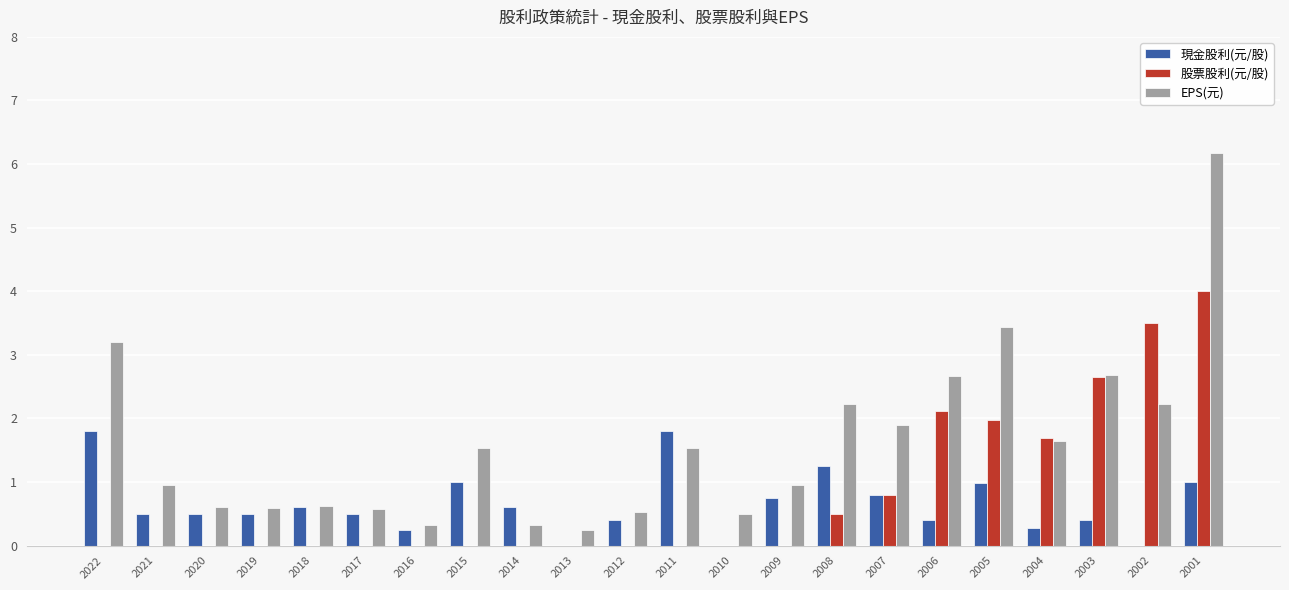

How many categories are shown in the chart?

22